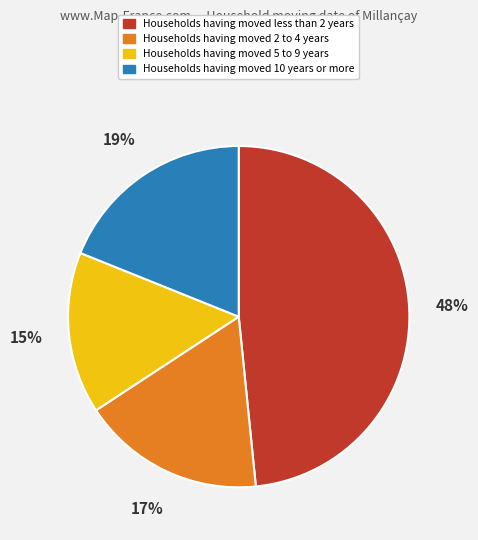

To the nearest percent, what is the difference between the largest and smallest slice percentages?

33%